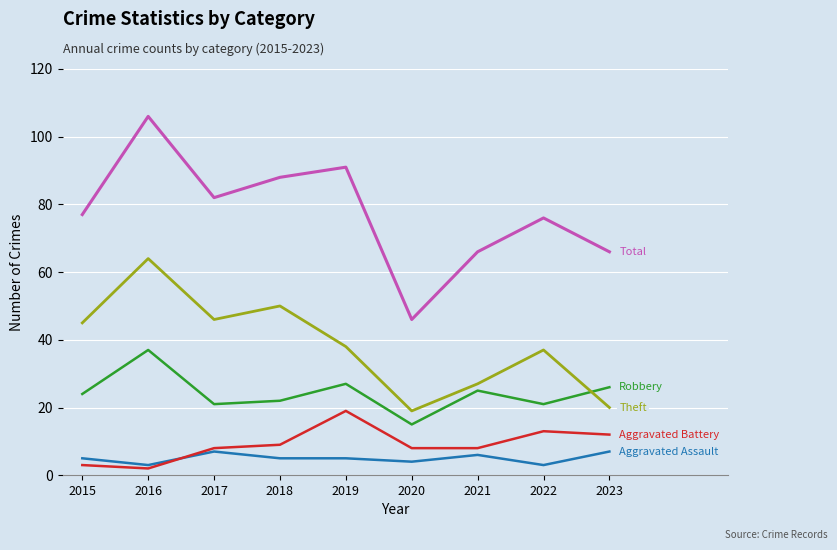

What is the maximum value shown in the chart?

106